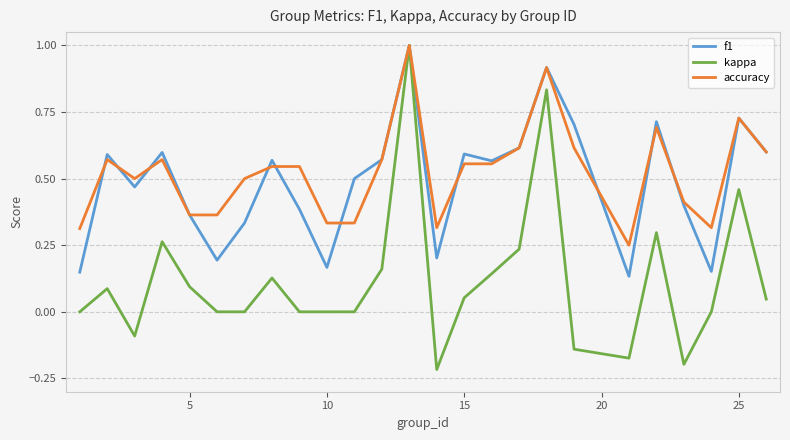

Which series has the widest spread of values?

kappa